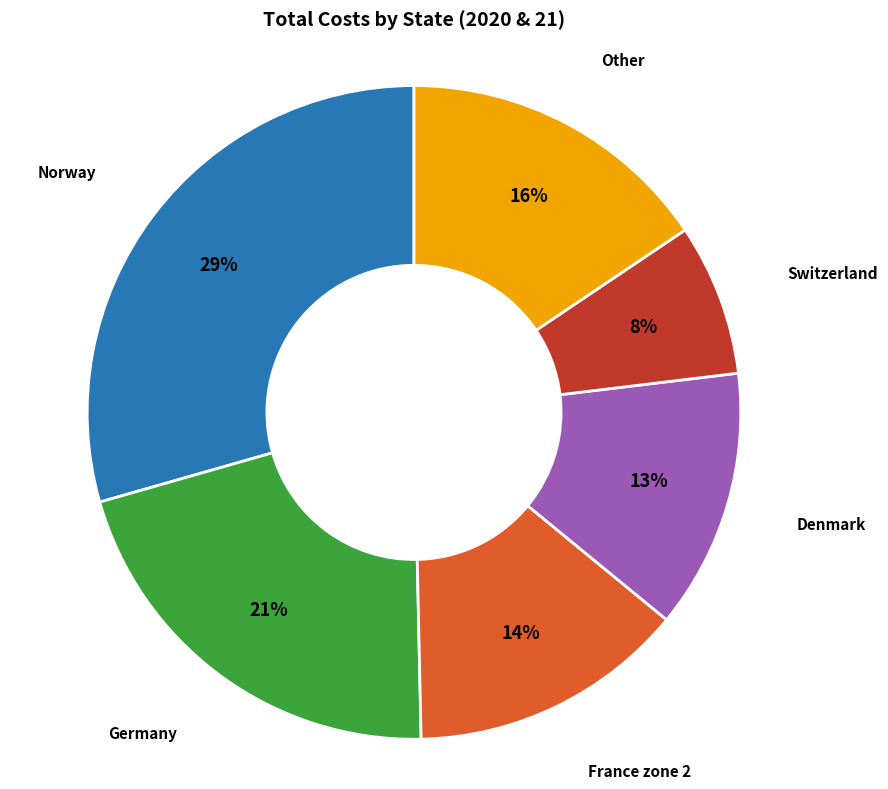

Between France zone 2 and Switzerland, which is larger?

France zone 2